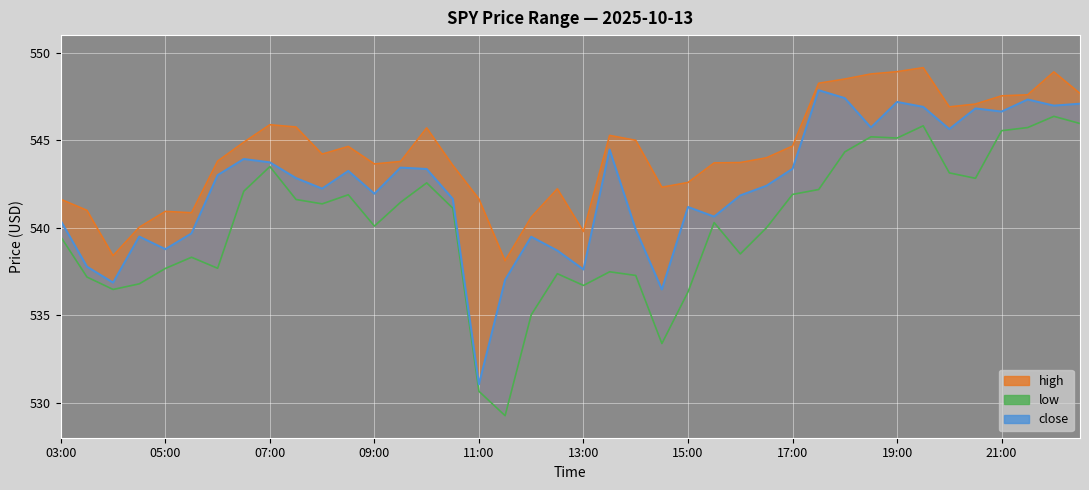

What is the total value across all series at 12:30?

1618.3